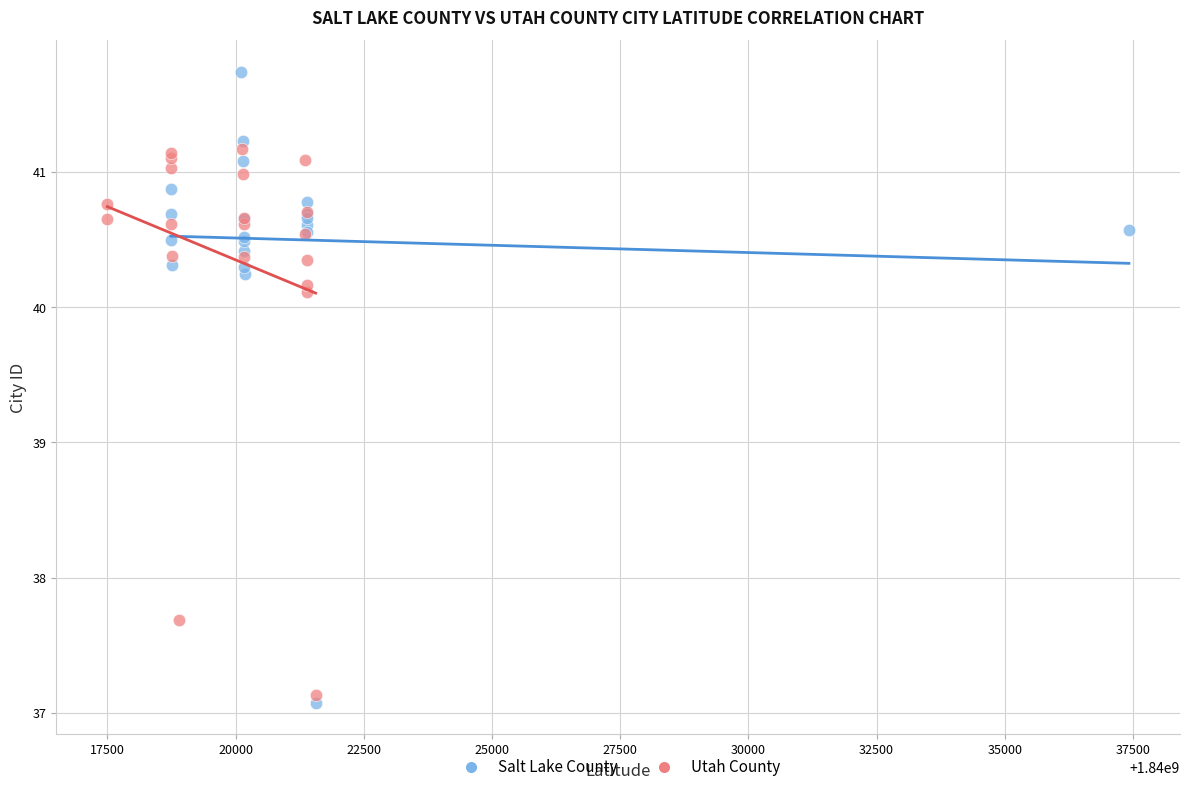

Which series reaches the maximum Y coordinate?

Salt Lake County